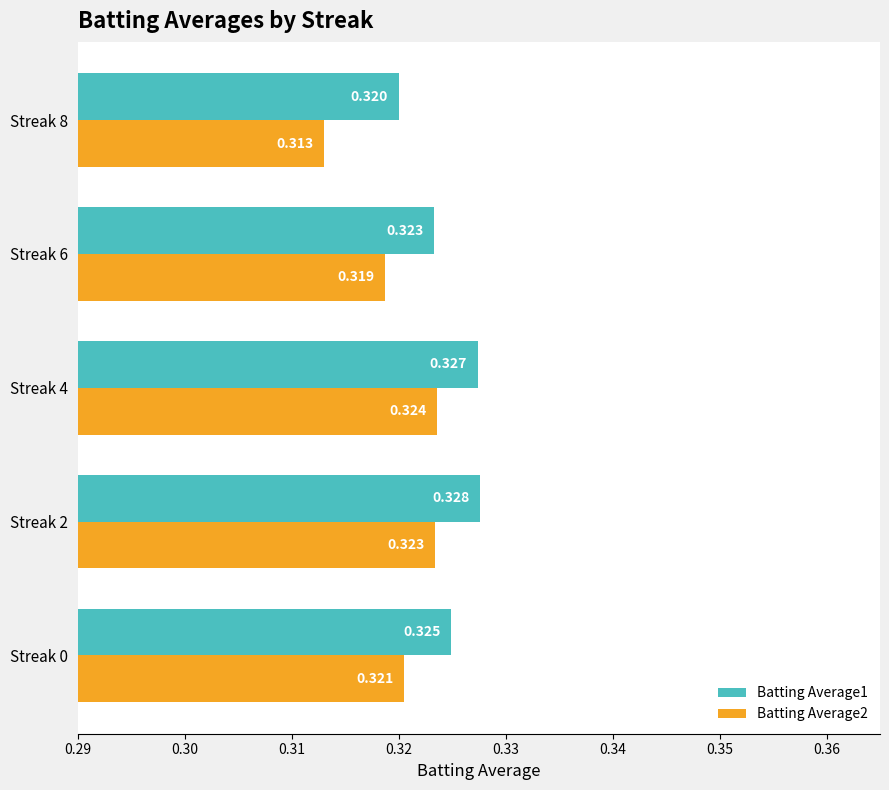

What are all the series names shown in the legend?

Batting Average1, Batting Average2